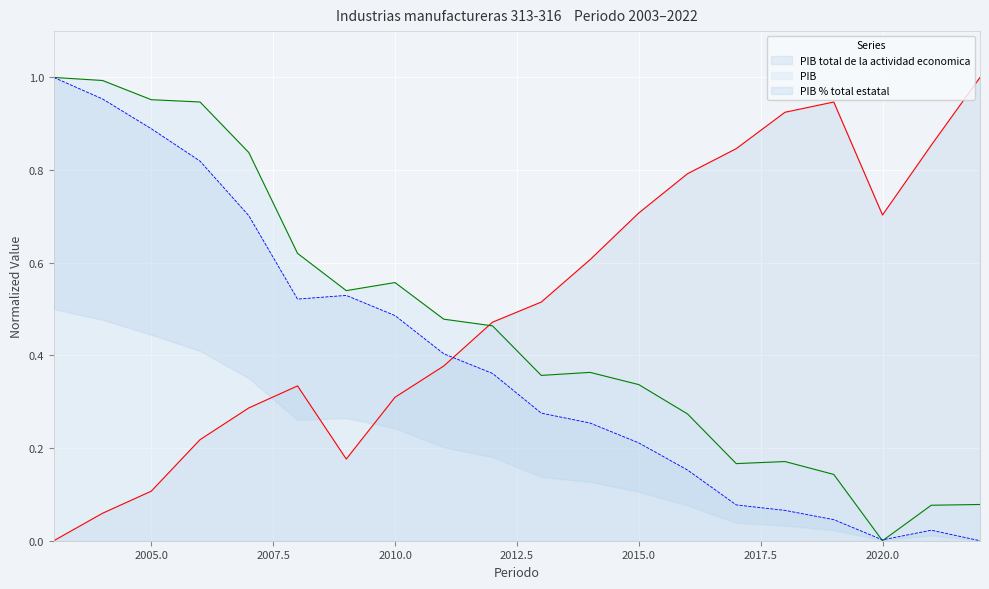

Between which two adjacent categories do PIB % total estatal and PIB first intersect?

2019 and 2020